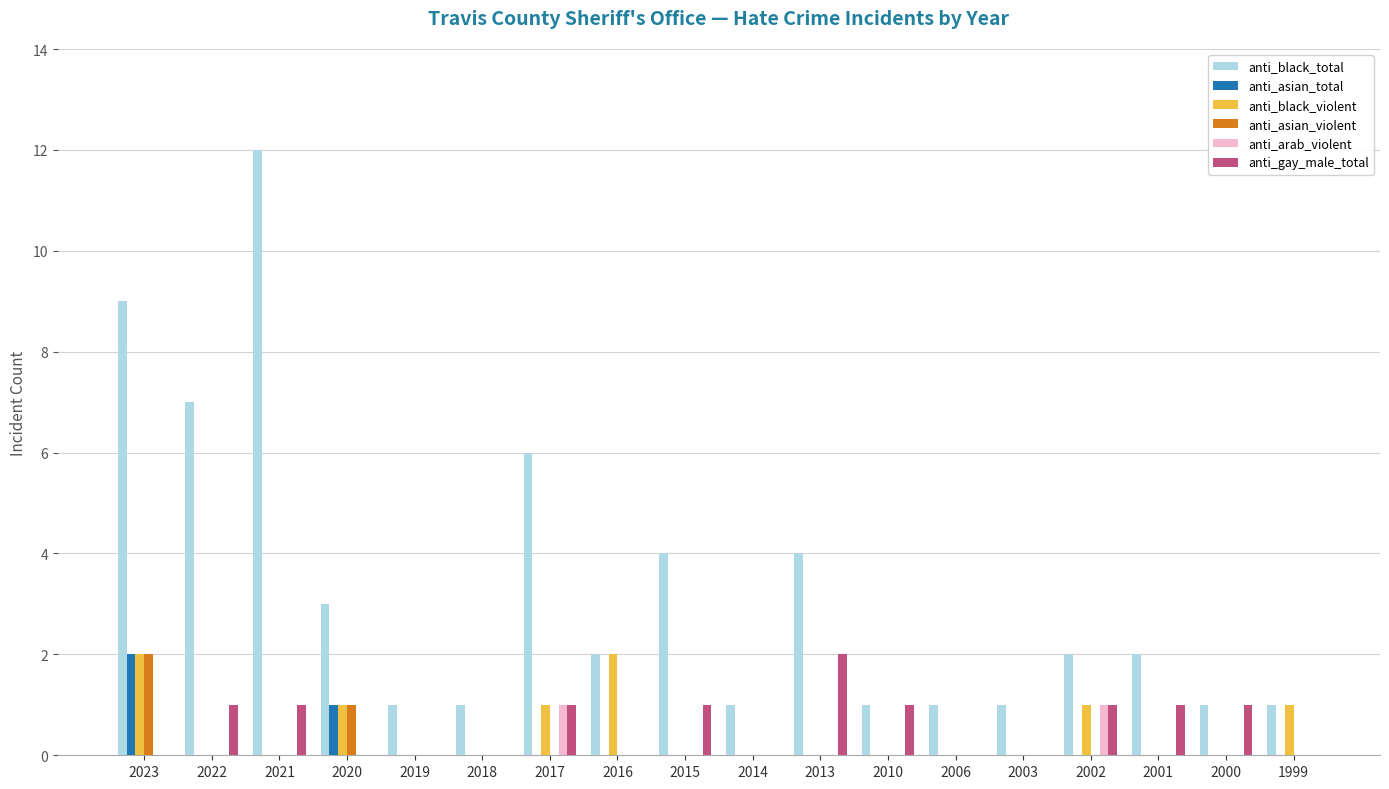

Reading left to right, transcribe all the data shown in this chart.

anti_black_total: 9	7	12	3	1	1	6	2	4	1	4	1	1	1	2	2	1	1
anti_asian_total: 2	0	0	1	0	0	0	0	0	0	0	0	0	0	0	0	0	0
anti_black_violent: 2	0	0	1	0	0	1	2	0	0	0	0	0	0	1	0	0	1
anti_asian_violent: 2	0	0	1	0	0	0	0	0	0	0	0	0	0	0	0	0	0
anti_arab_violent: 0	0	0	0	0	0	1	0	0	0	0	0	0	0	1	0	0	0
anti_gay_male_total: 0	1	1	0	0	0	1	0	1	0	2	1	0	0	1	1	1	0